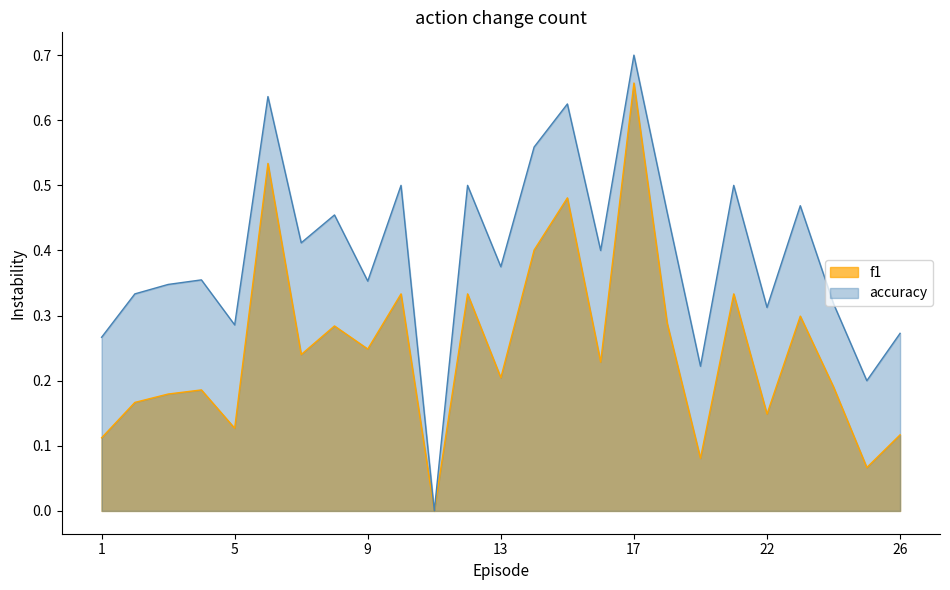

The accuracy series shows 0.6 at 6. True or false?

True